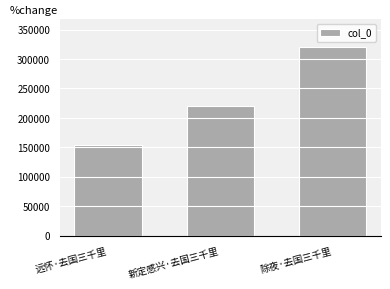

Reading left to right, extract all data points from this chart.

154121	220778	319889